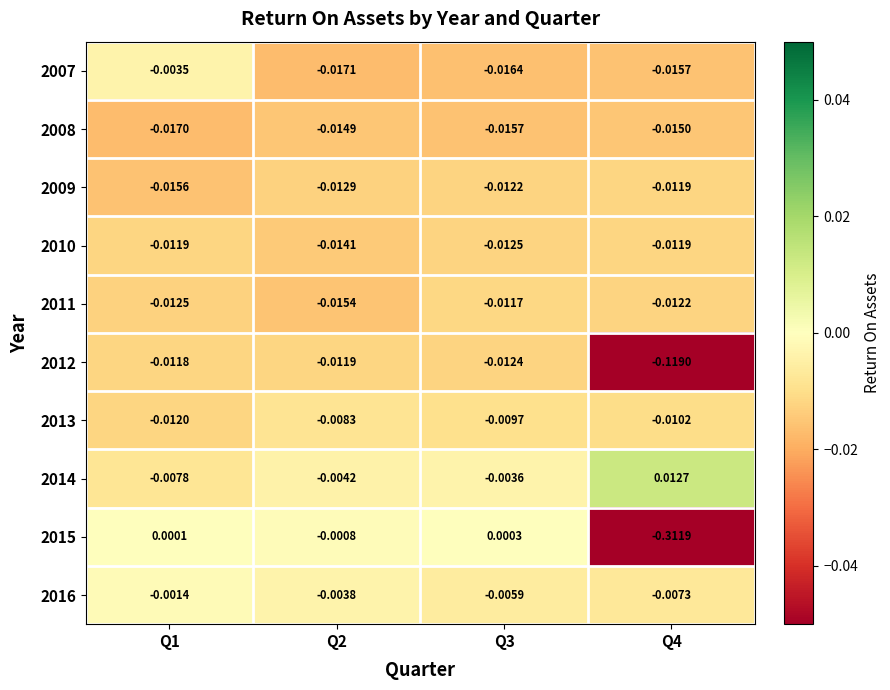

Is the value of 2009 at Q3 greater than the value of 2011 at Q2?

Yes